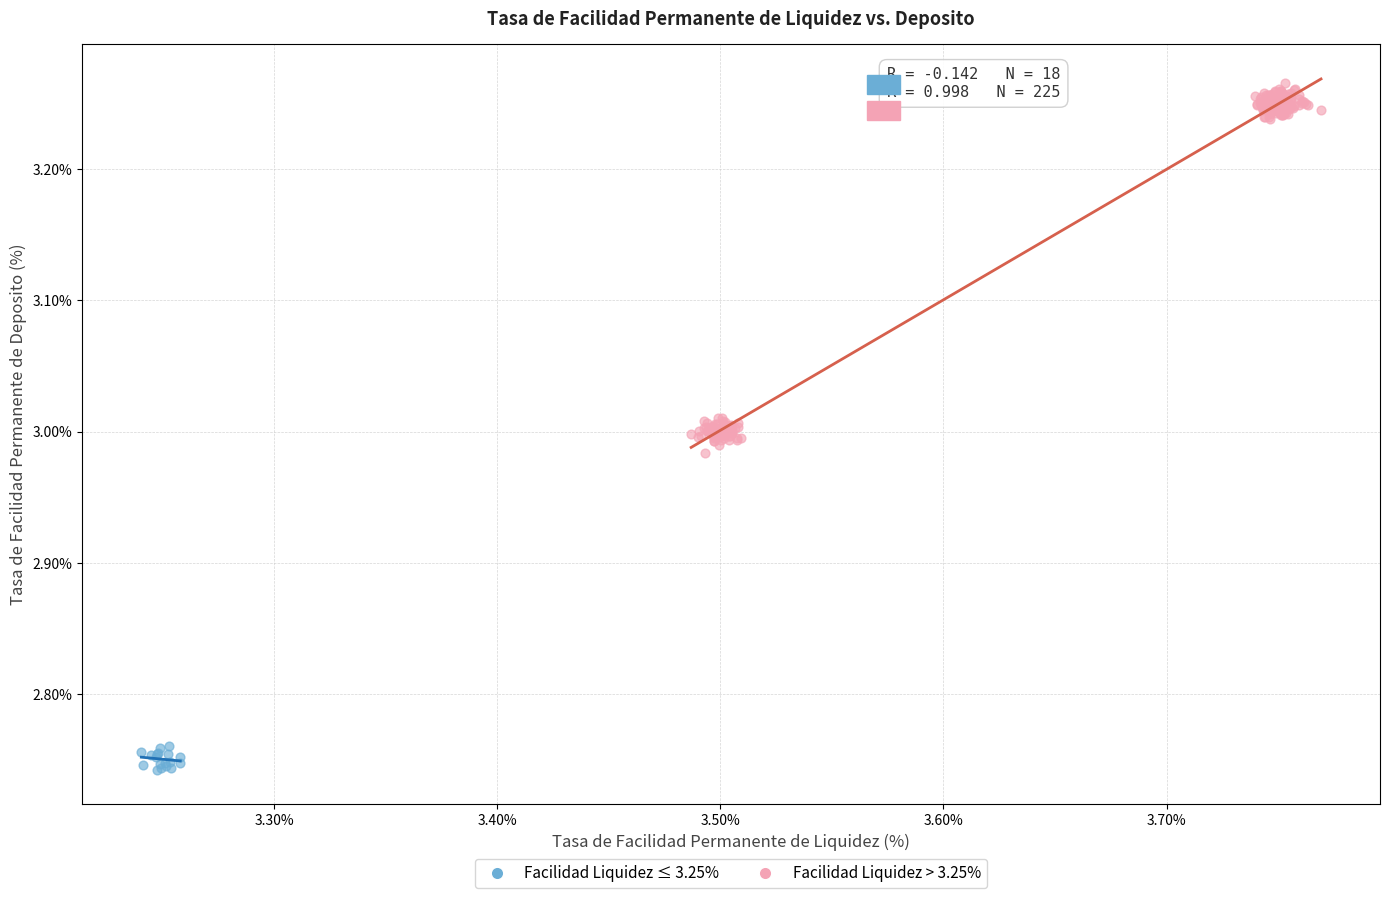

Which series contains the highest Y value?

Facilidad Liquidez > 3.25%